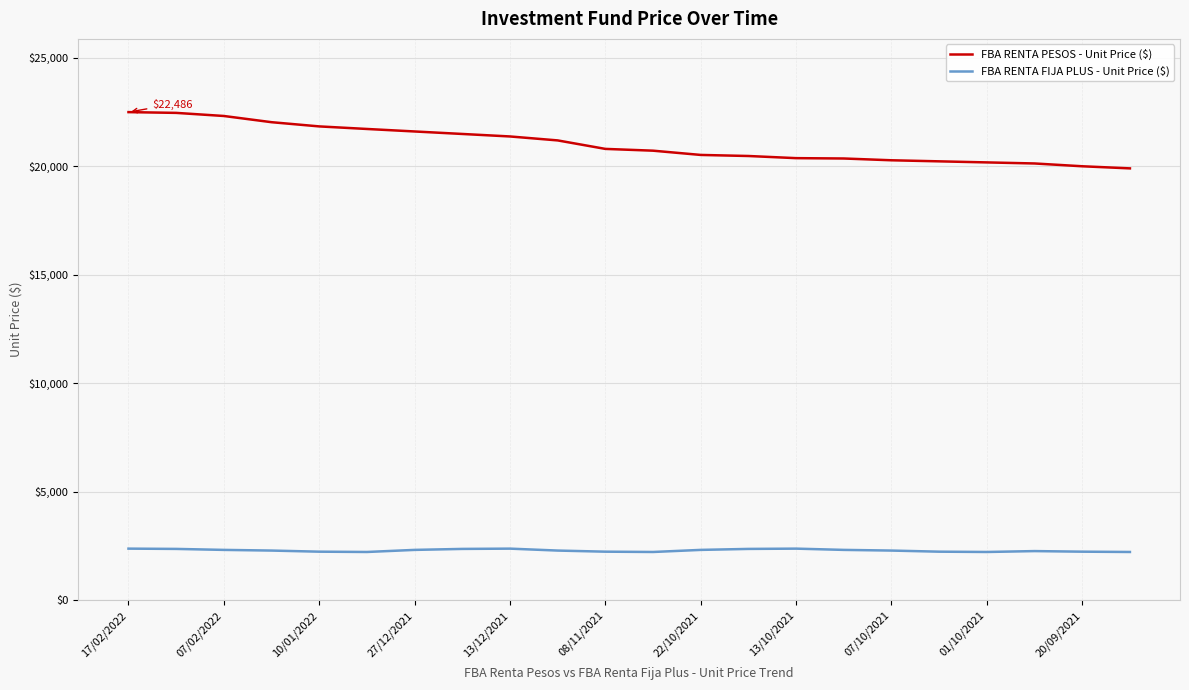

Count the number of categories in the chart.

22